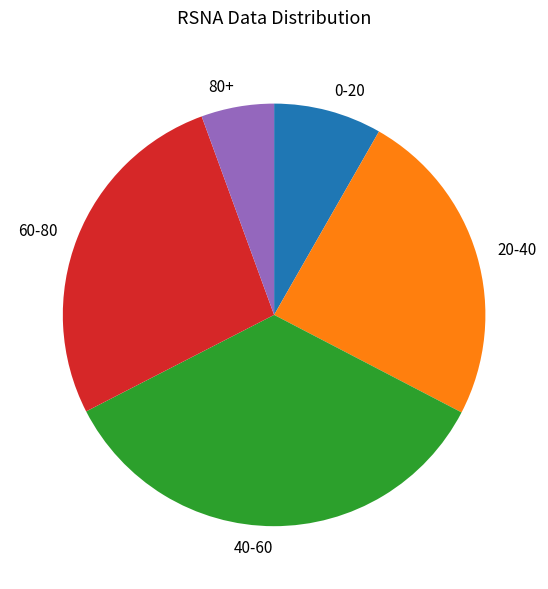

How many slices are in this pie chart?

5